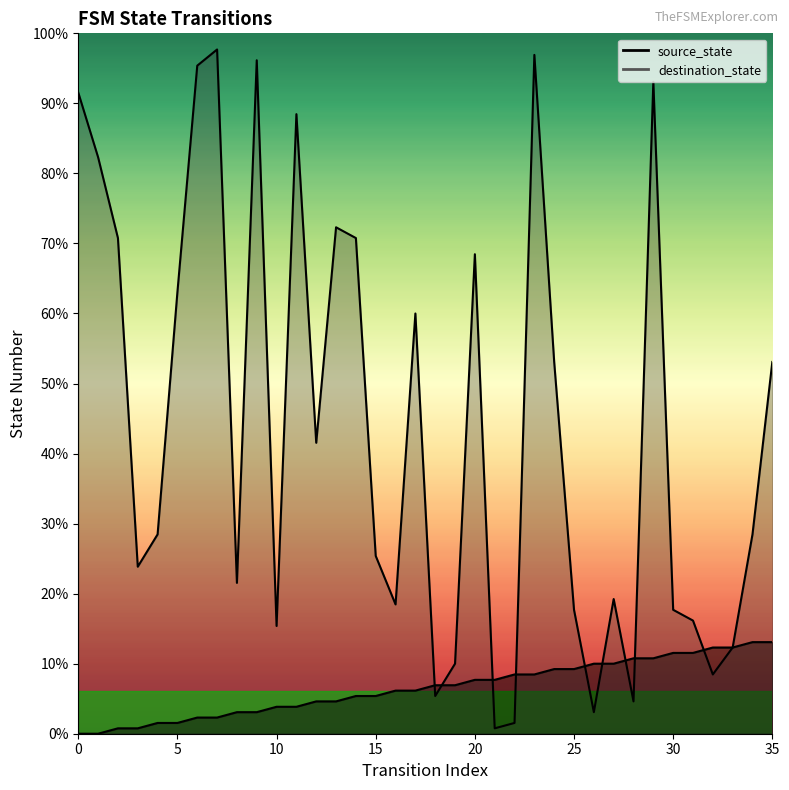

List the labels in order of destination_state value, largest first.

7, 23, 9, 6, 29, 0, 11, 1, 13, 2, 14, 20, 5, 17, 24, 35, 12, 4, 34, 15, 3, 8, 27, 16, 25, 30, 31, 10, 33, 19, 32, 18, 28, 26, 22, 21